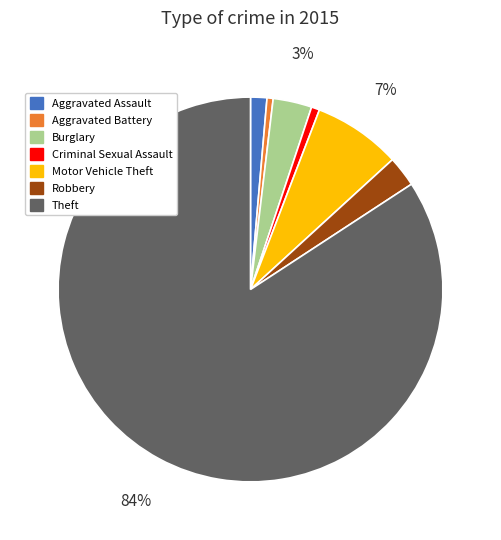

Which category has the biggest portion of the pie?

Theft